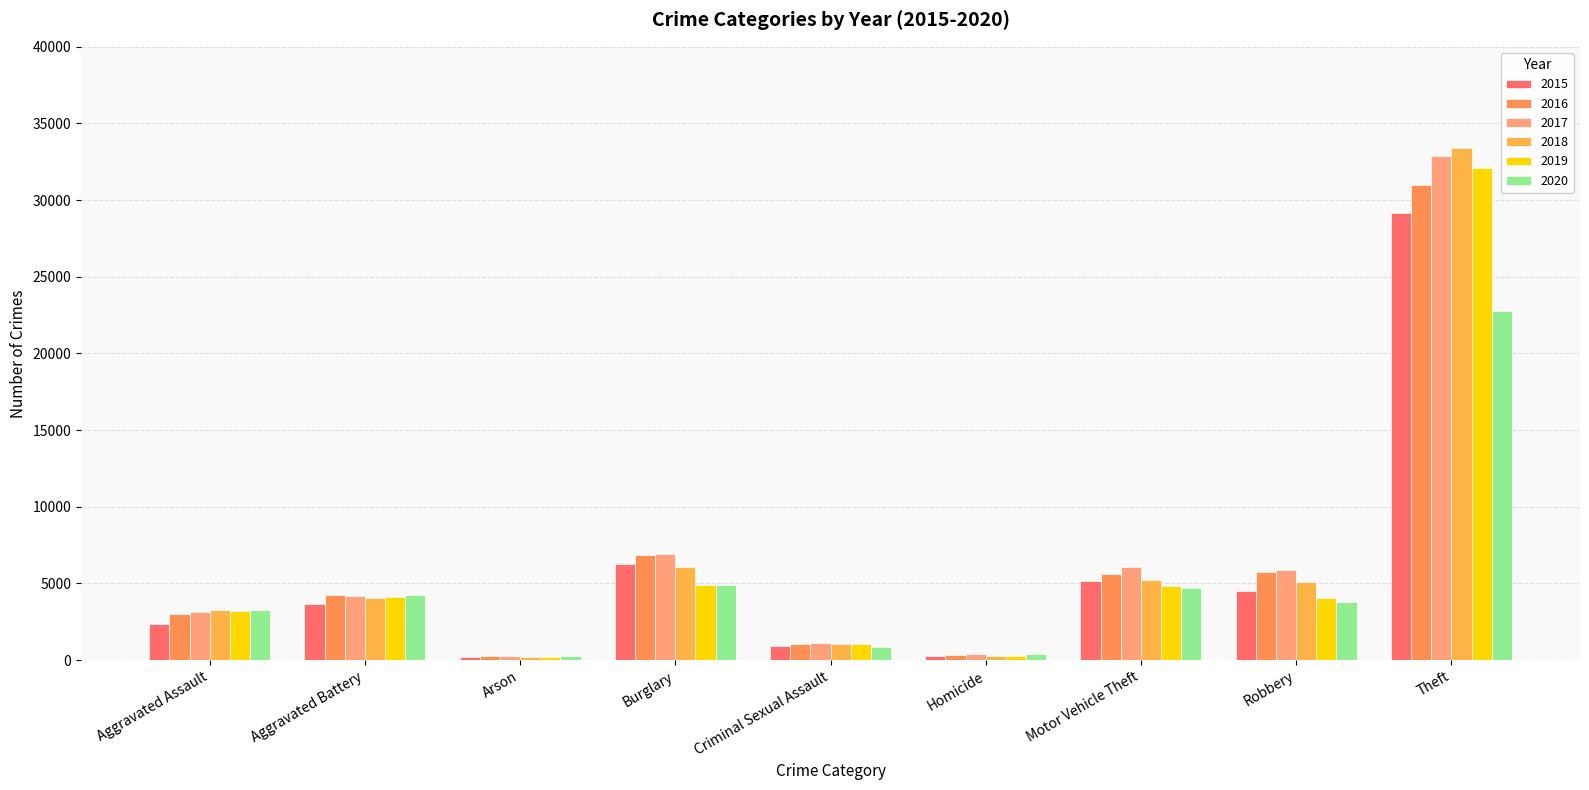

What is the sum of the 2020 values at Aggravated Assault and Motor Vehicle Theft?

7957